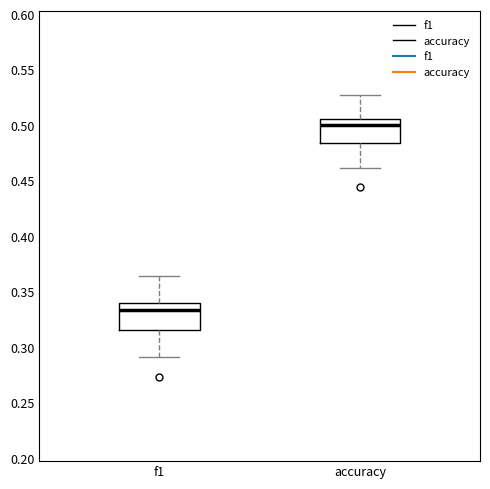

Reading left to right, read every box against the y-axis: the position of its median line, the range the box covers, and the ends of its whiskers. The values are not printed on the chart, so give them approximately, as read against the axis.

f1: median 0.335, box 0.315 to 0.340, whiskers 0.290 to 0.365
accuracy: median 0.500, box 0.485 to 0.505, whiskers 0.460 to 0.525